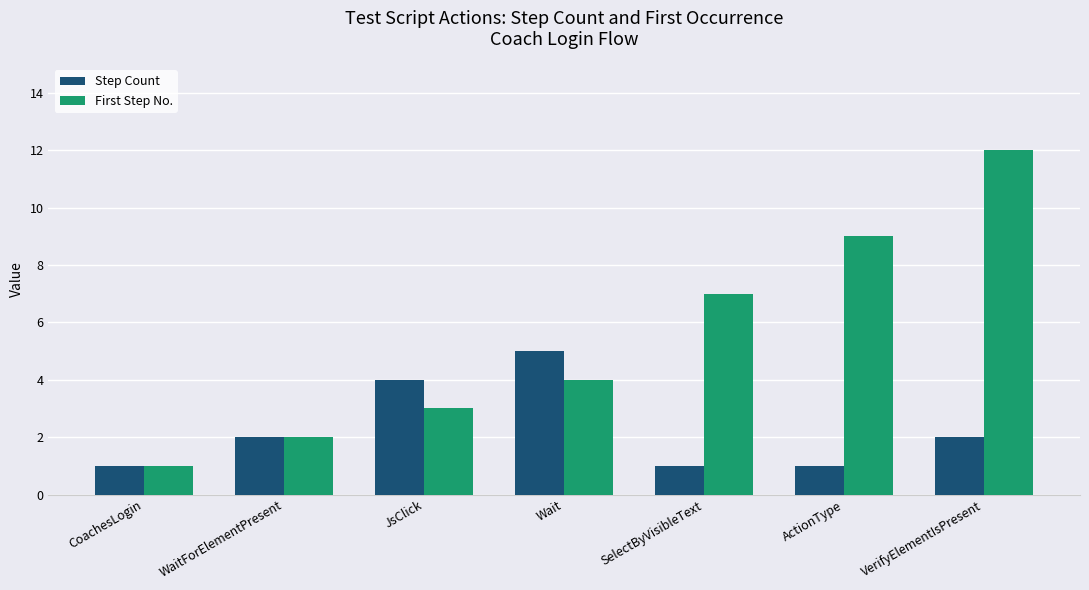

List the labels in order of First Step No. value, largest first.

VerifyElementIsPresent, ActionType, SelectByVisibleText, Wait, JsClick, WaitForElementPresent, CoachesLogin